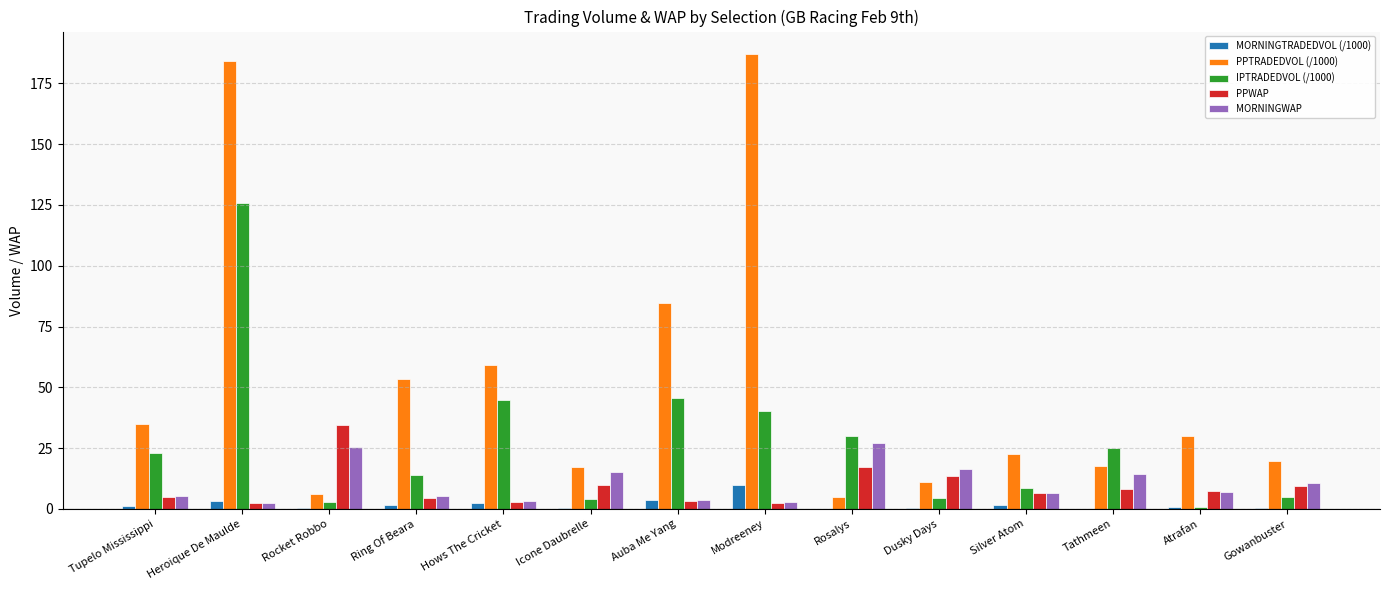

What is the sum of all PPTRADEDVOL (/1000) values?

732.4